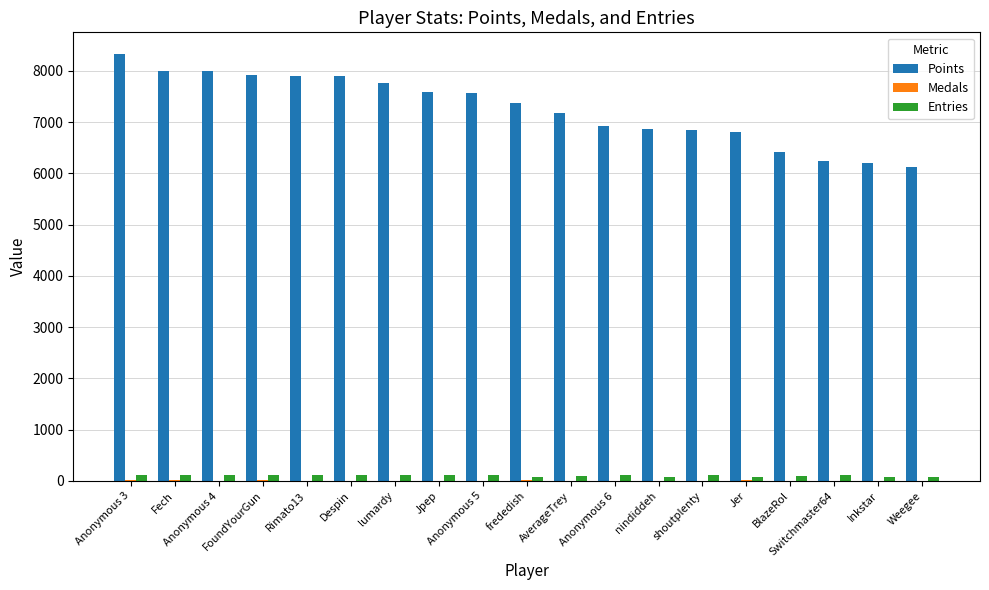

What is the greatest value displayed?

8332